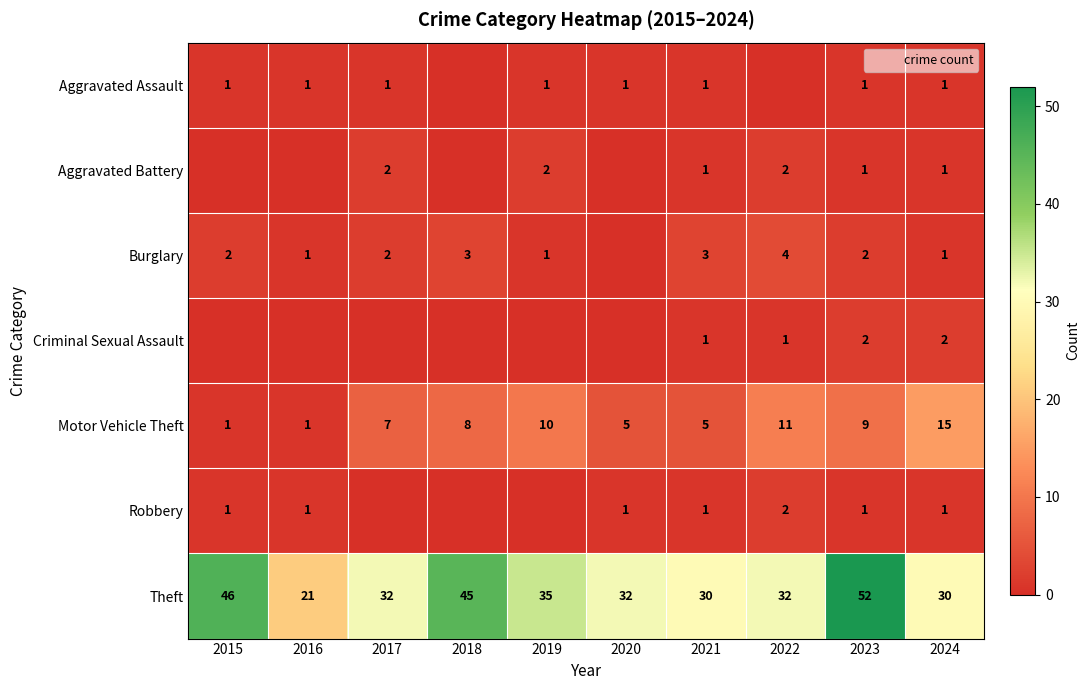

What is the total value across all series at 2016?

25